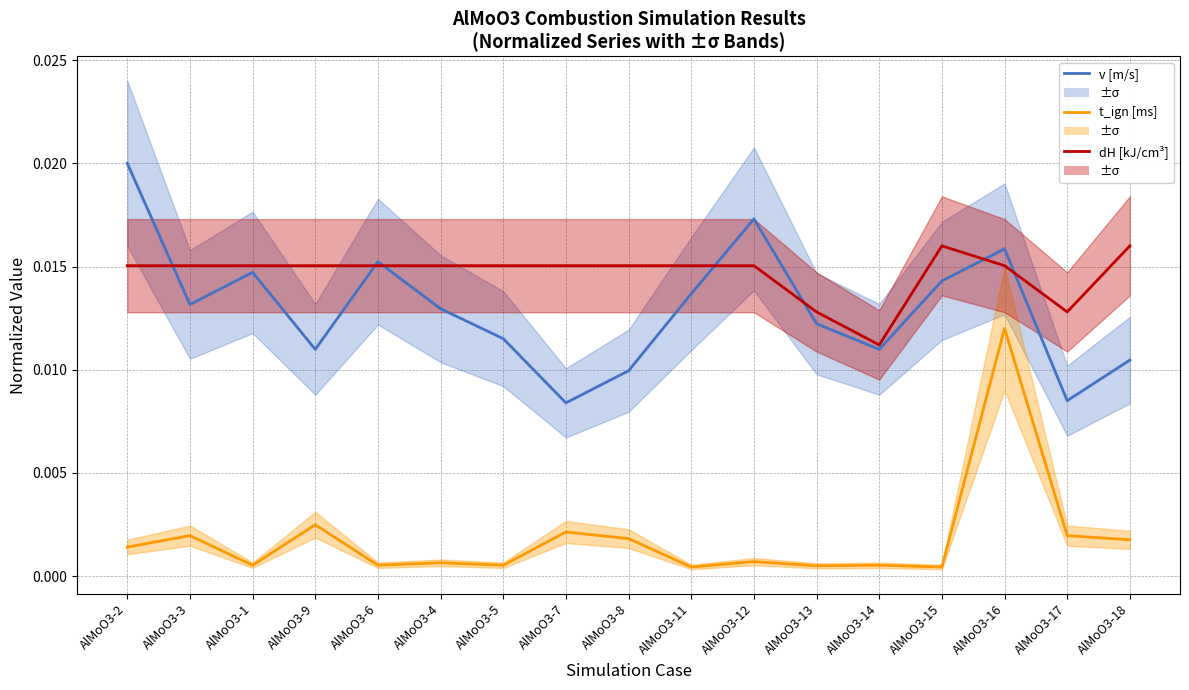

What is the label of the 10th point from the right?

AlMoO3-7